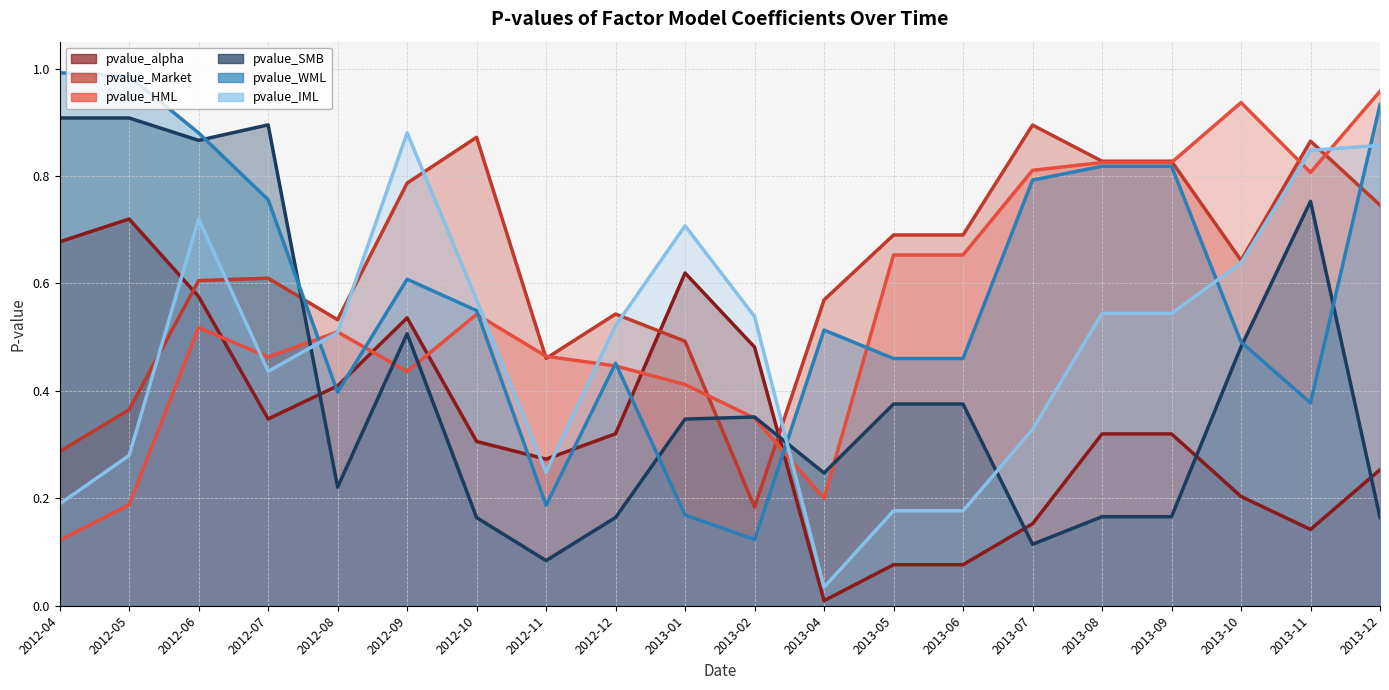

What position from the left is 2012-10?

7